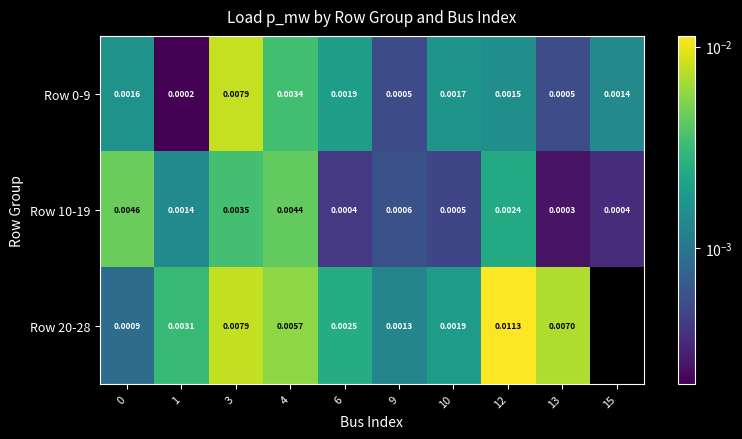

At how many categories does at least one series exceed 0?

10